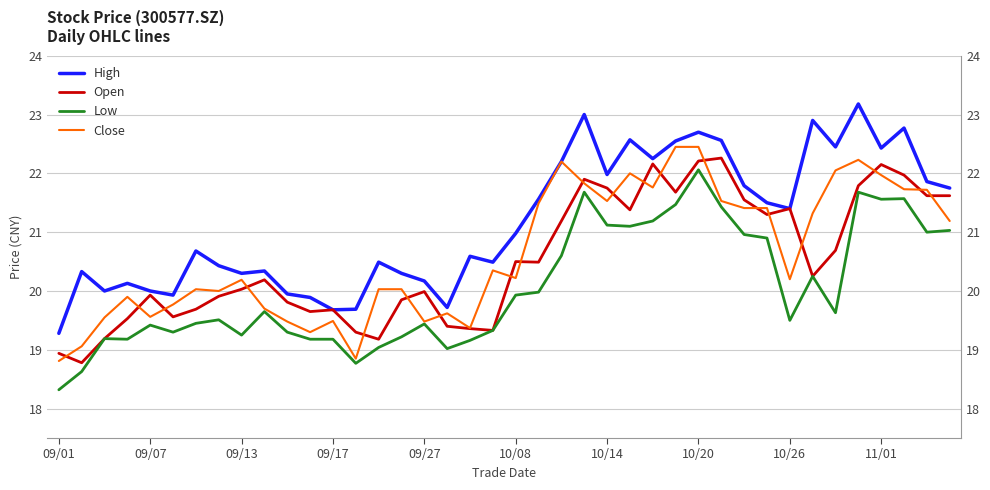

Between 27 and 14, which is larger?

27